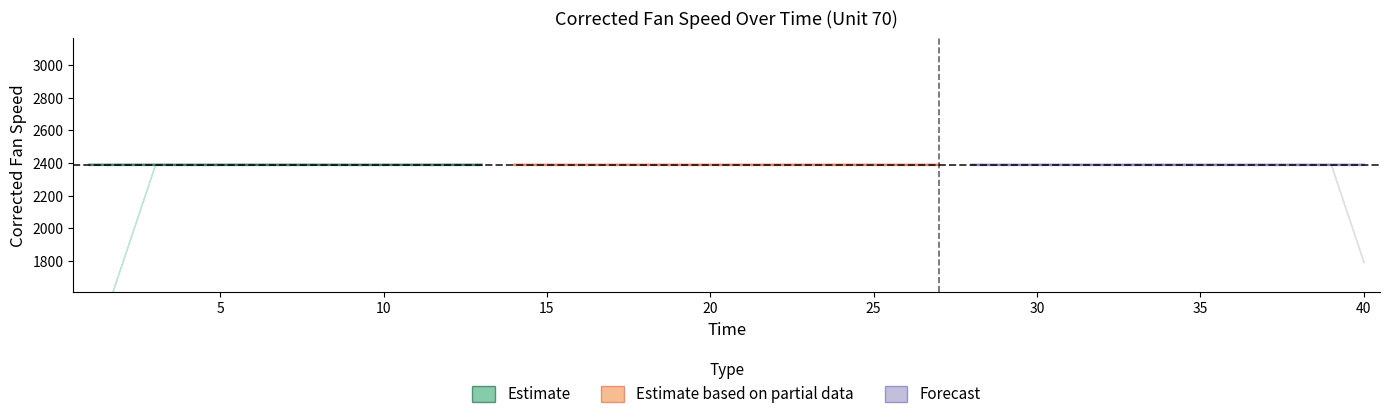

Is this an area chart (filled region under the line)?

No